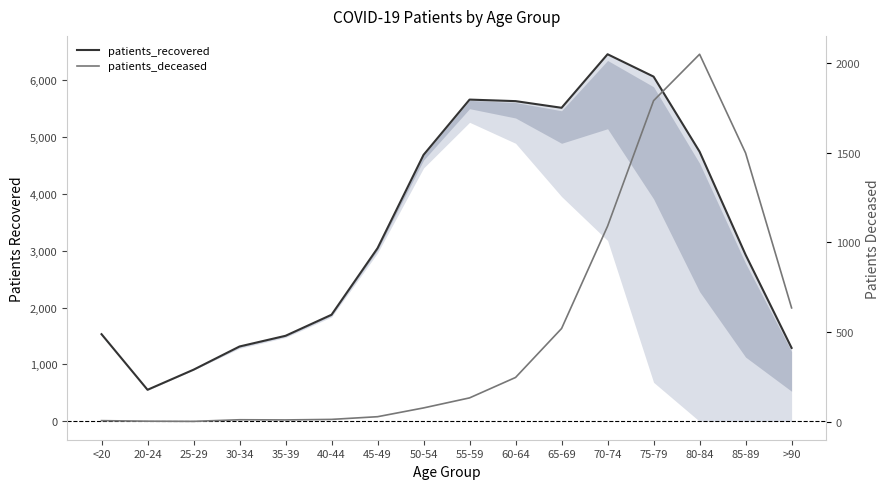

Rank the series by their maximum value, from lowest to highest.

patients_deceased, patients_recovered